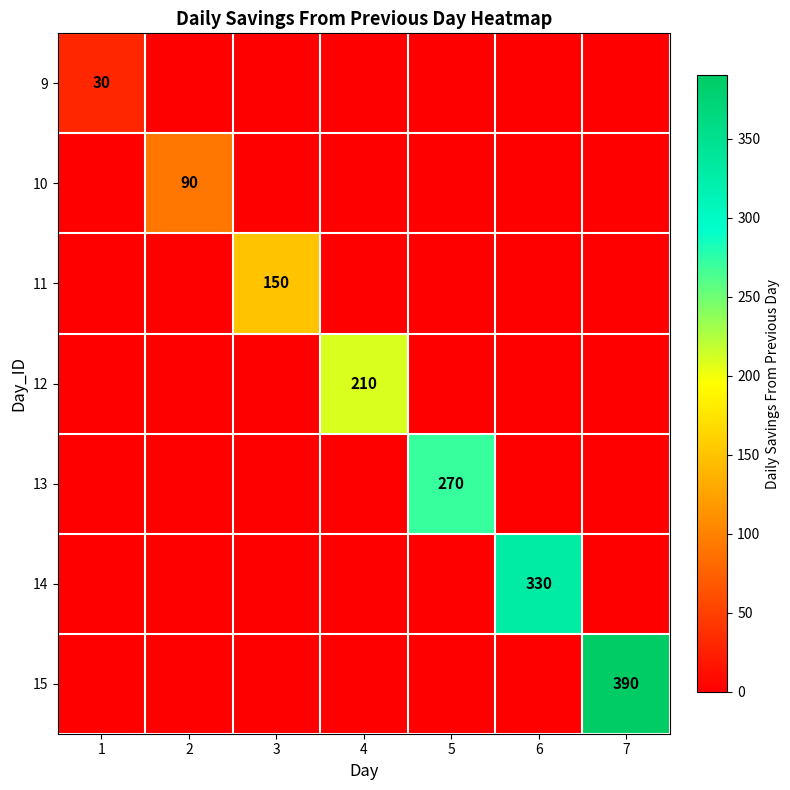

List the series in order of their peak value, lowest first.

9, 10, 11, 12, 13, 14, 15